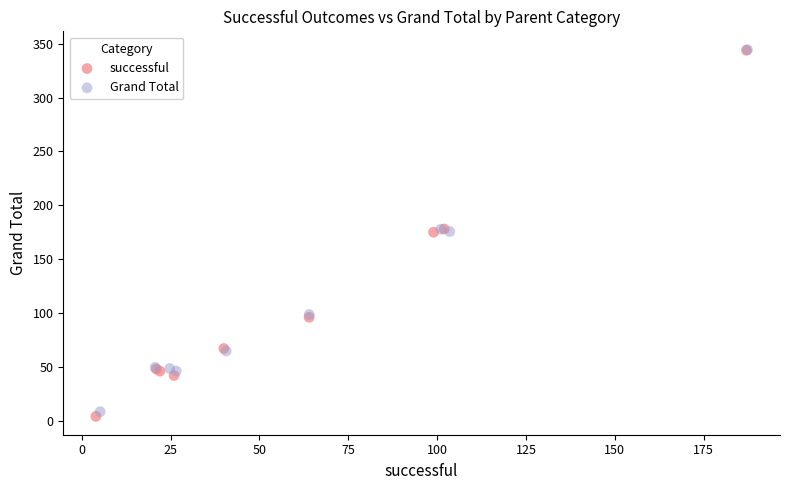

What are all the series names shown in the legend?

successful, Grand Total